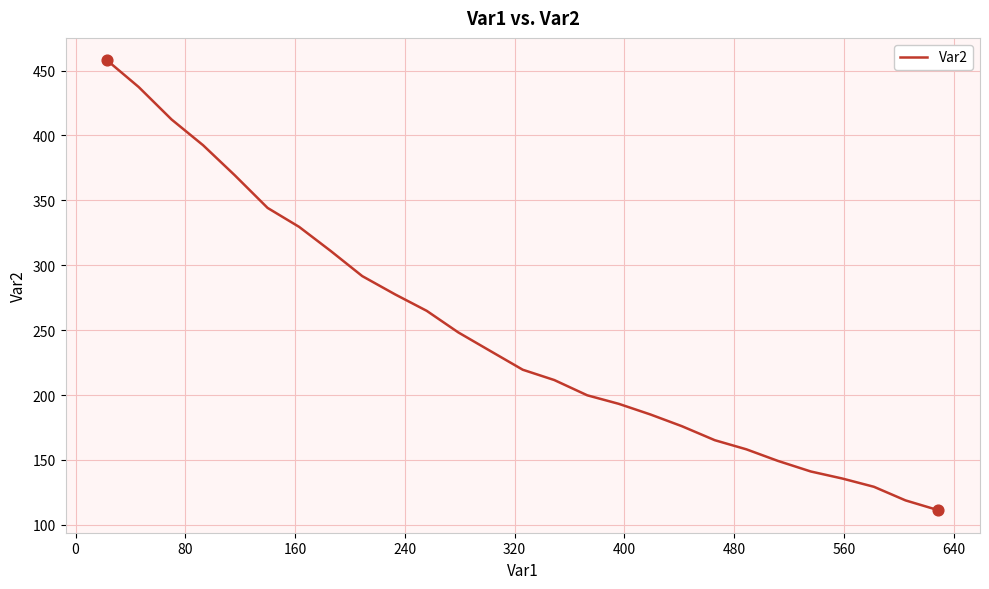

What is the difference between the maximum and minimum values?

346.5